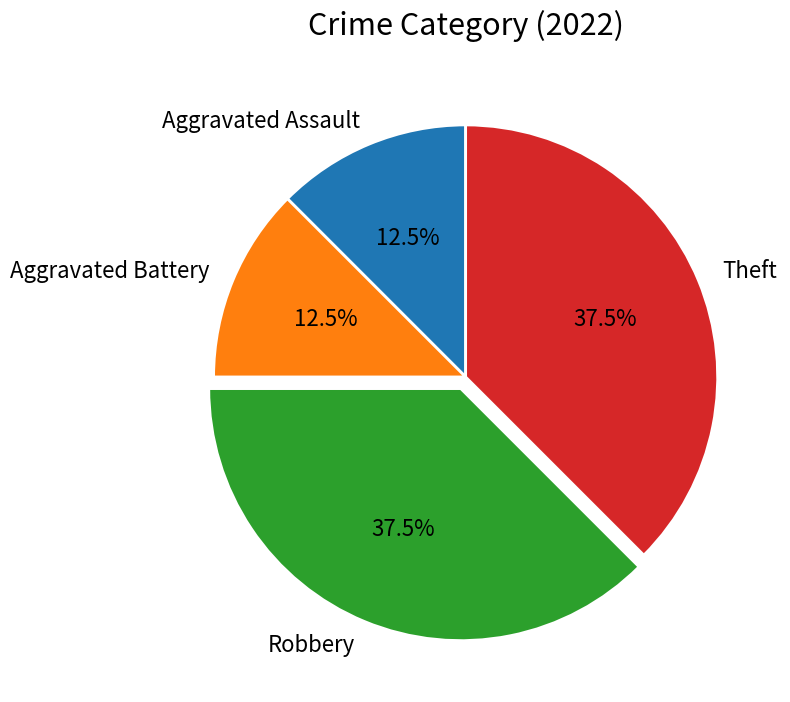

What percentage is NOT represented by Aggravated Assault?

87.5%